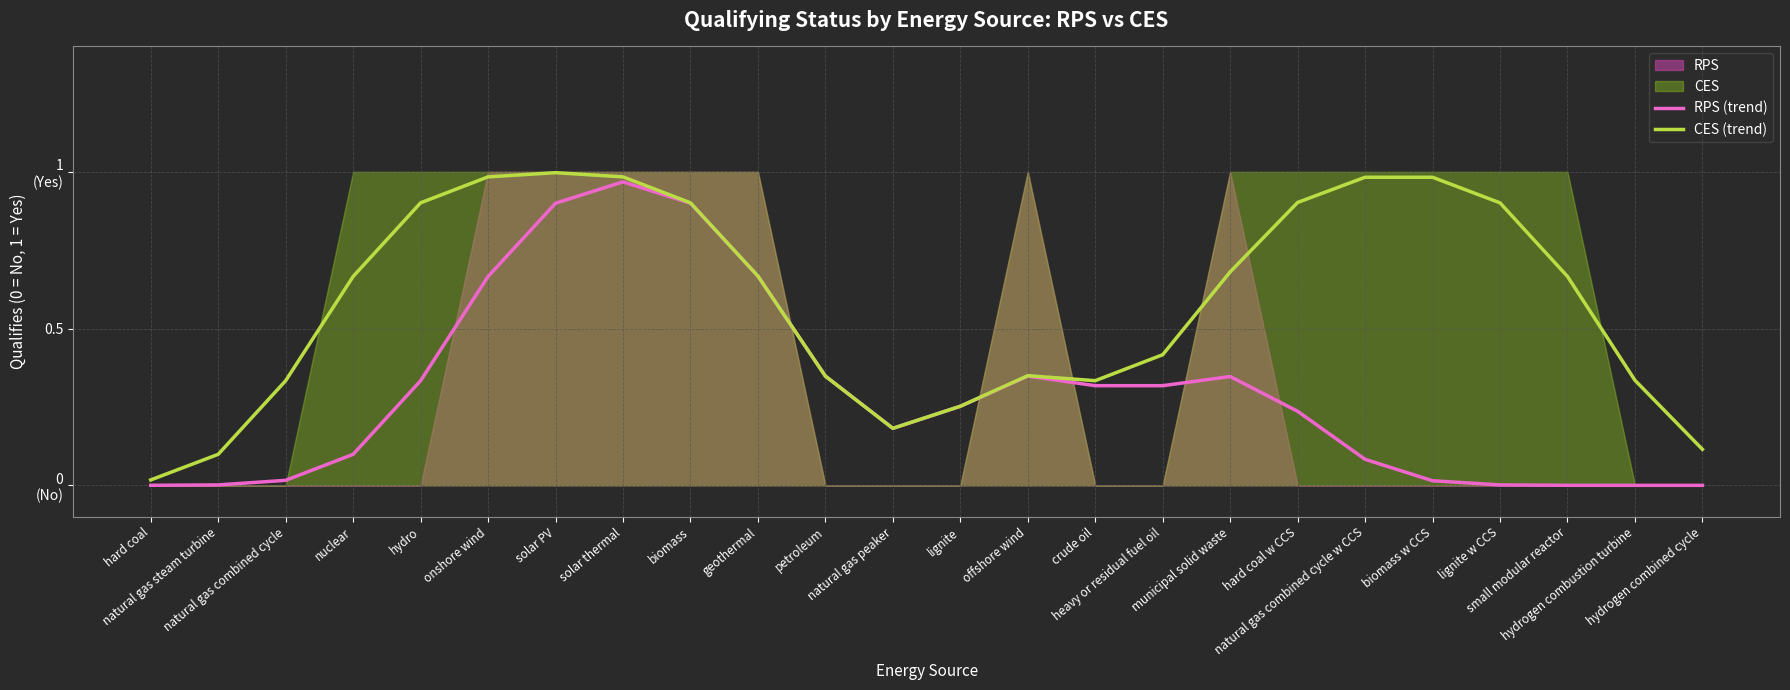

At which category does RPS (trend) reach its first local valley?

natural gas peaker